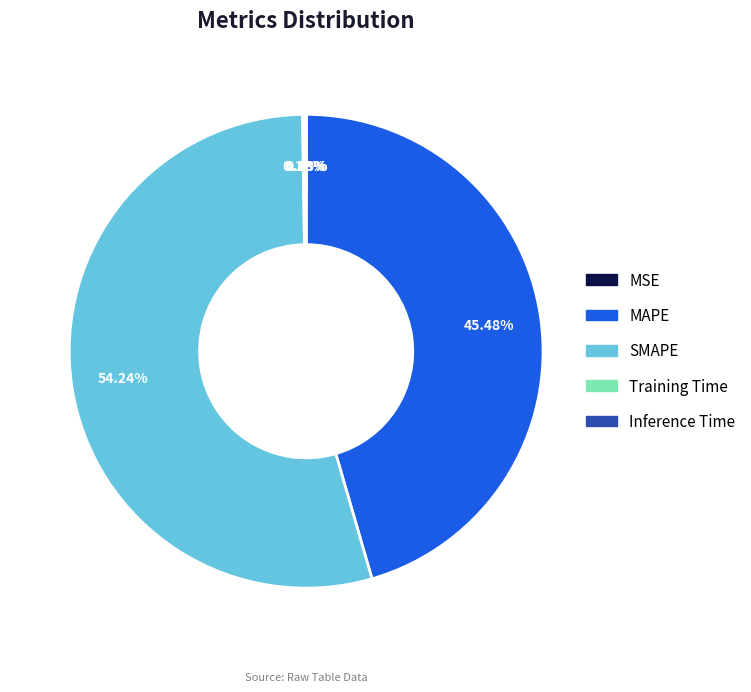

Which category has the biggest portion of the pie?

SMAPE